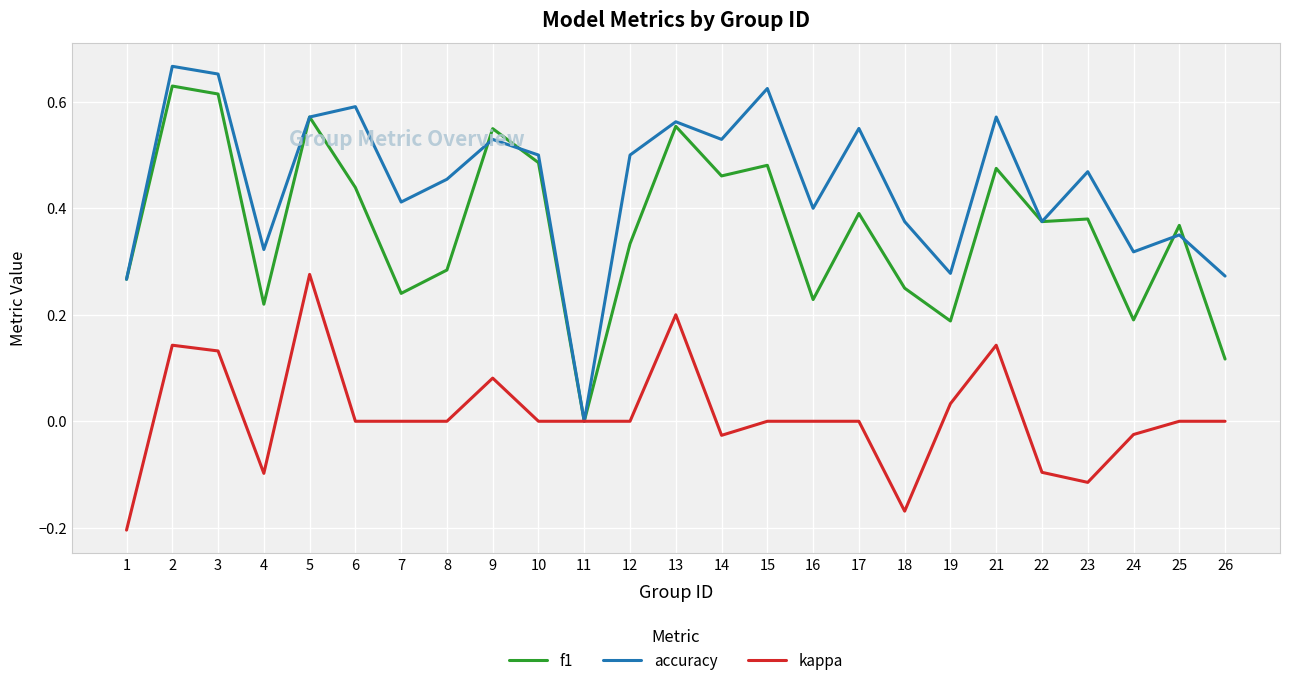

List the series in order of their overall mean, lowest first.

kappa, f1, accuracy